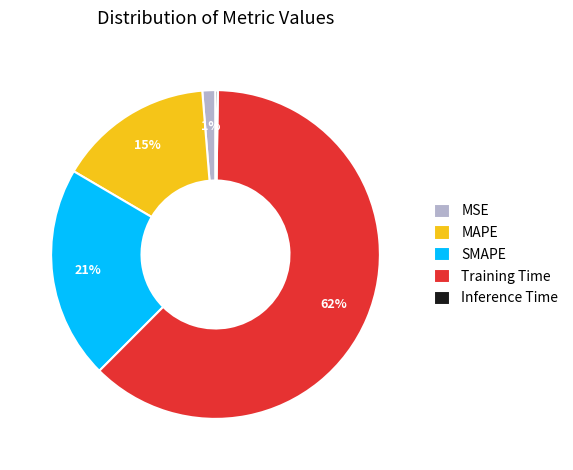

Do Training Time and MSE together represent more than half of the pie?

Yes